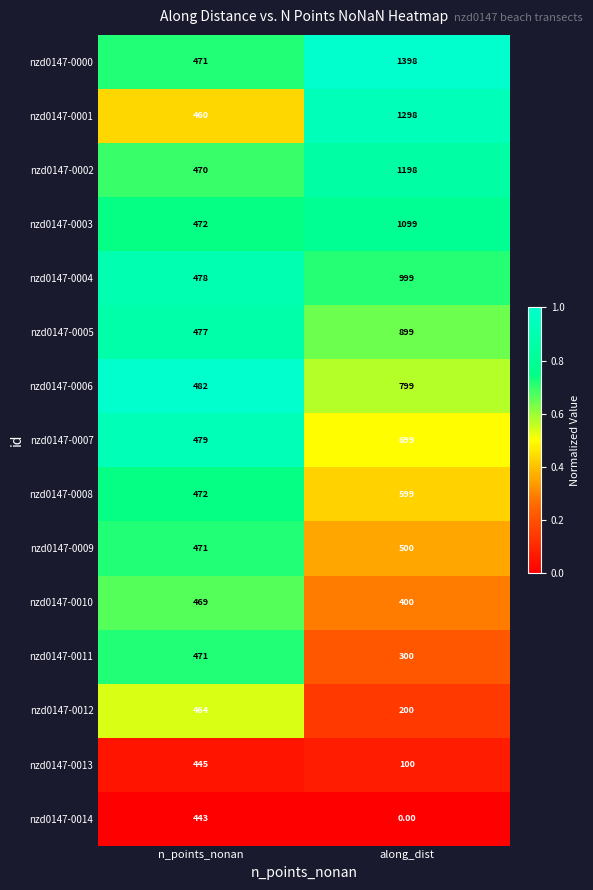

Which series has the largest total across all categories?

nzd0147-0000